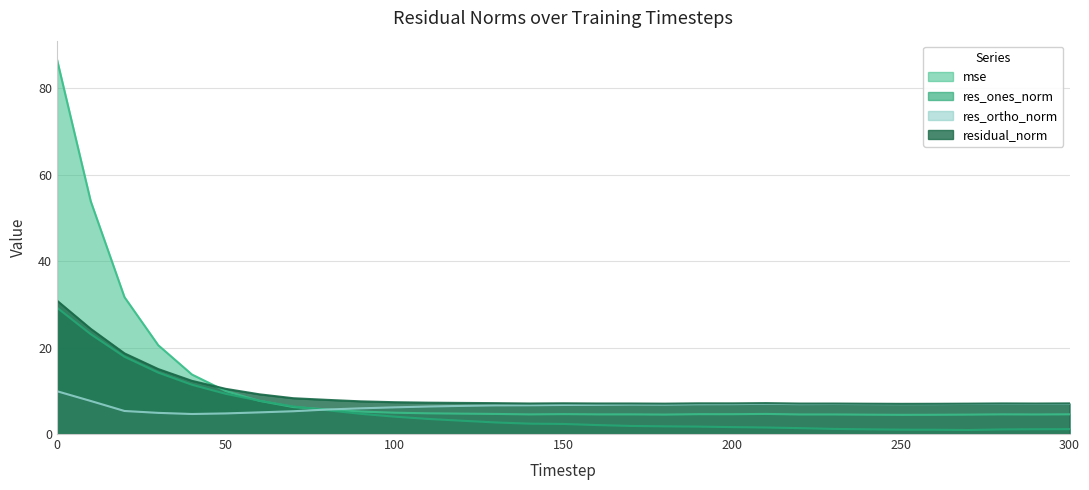

At which category does residual_norm reach its first local peak?

150